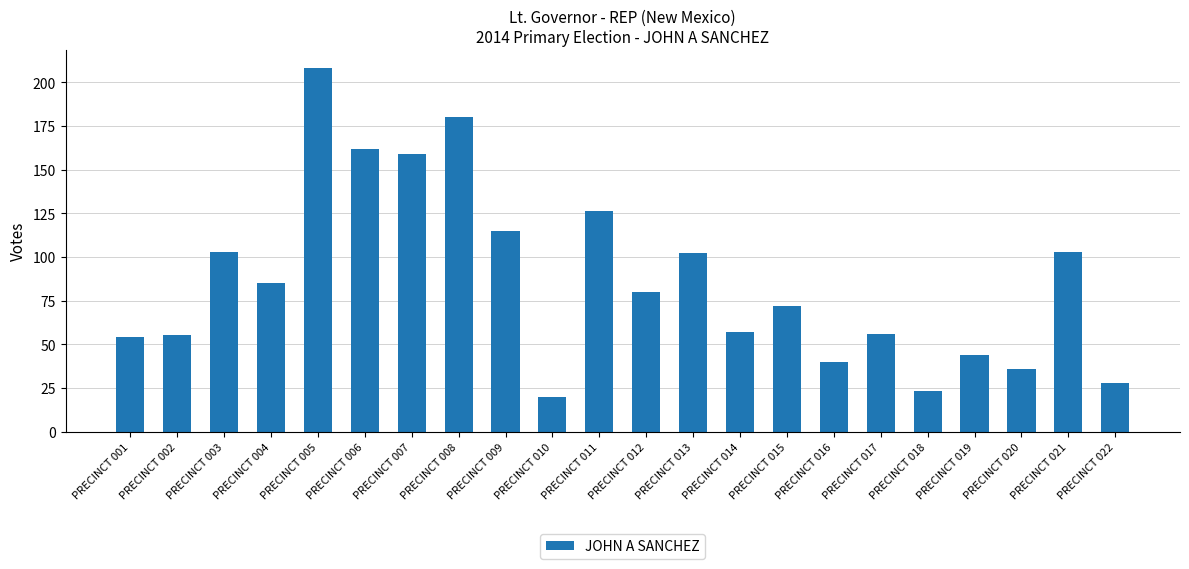

At which label does the data first exceed 80?

PRECINCT 003